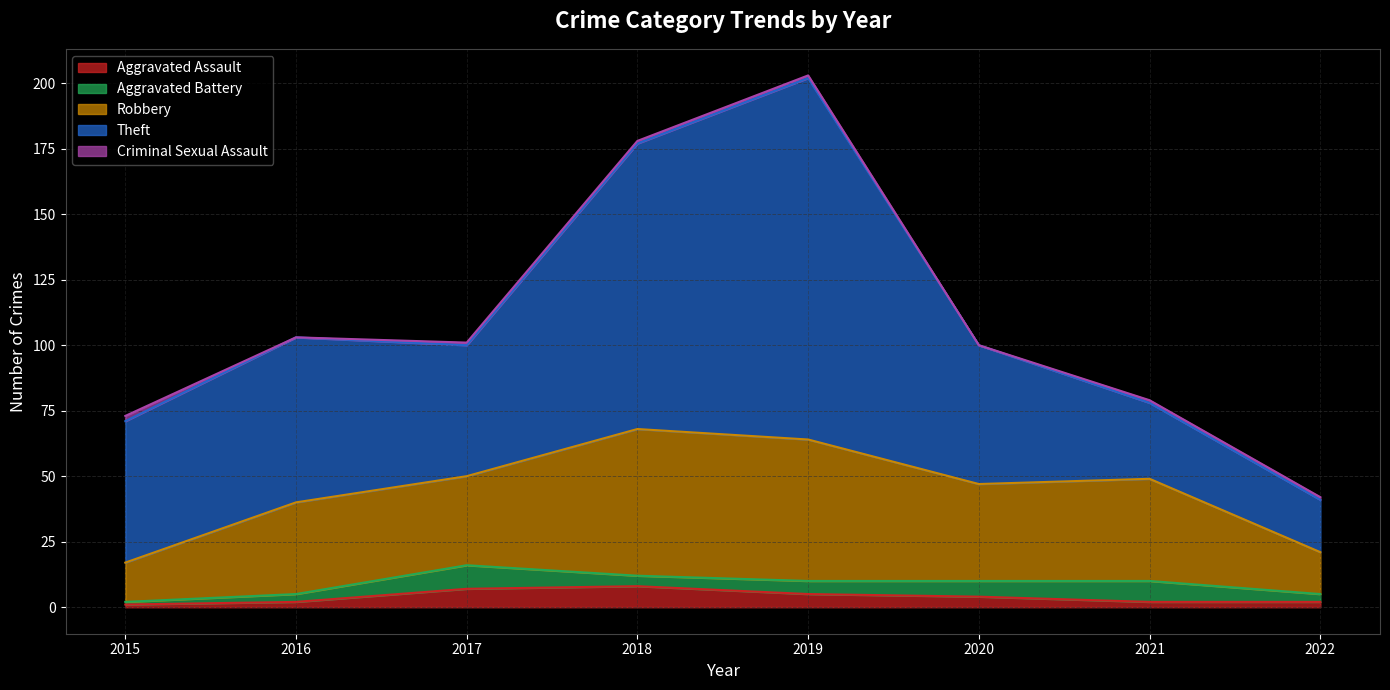

True or false: Theft and Aggravated Assault cross at least once.

False